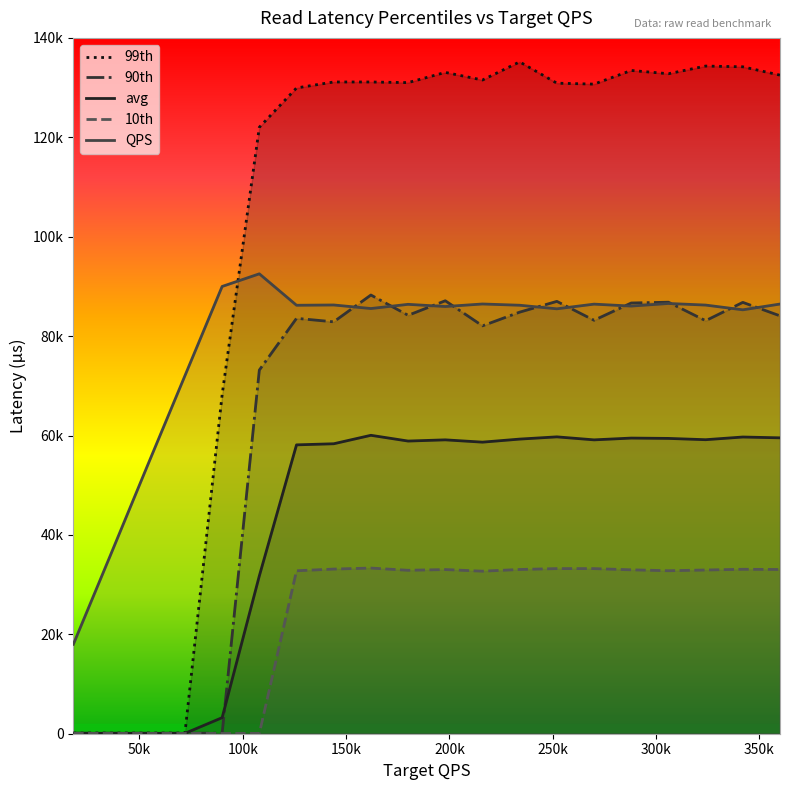

What is the sum of all 99th values?

2042523.7